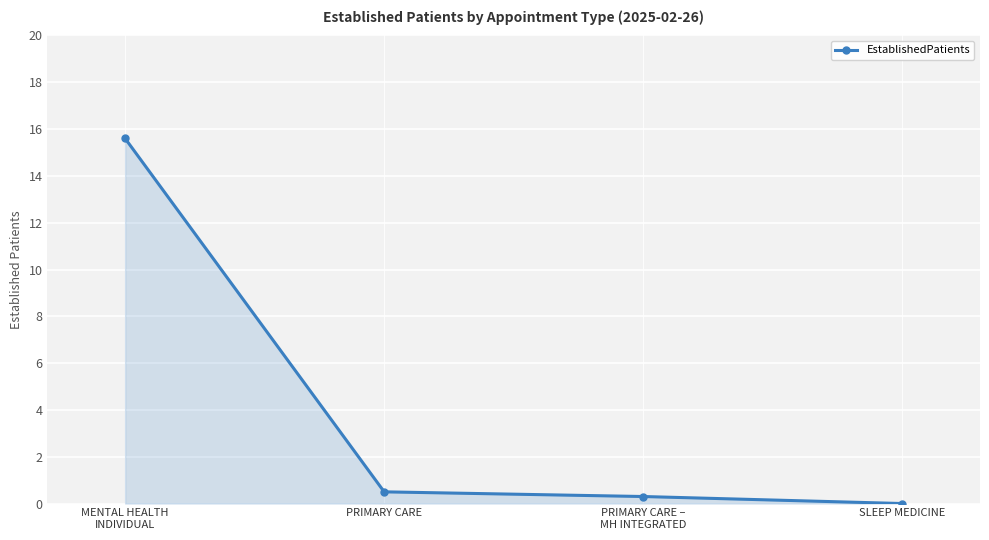

List the labels in order of value, smallest first.

SLEEP MEDICINE, PRIMARY CARE –
MH INTEGRATED, PRIMARY CARE, MENTAL HEALTH
INDIVIDUAL